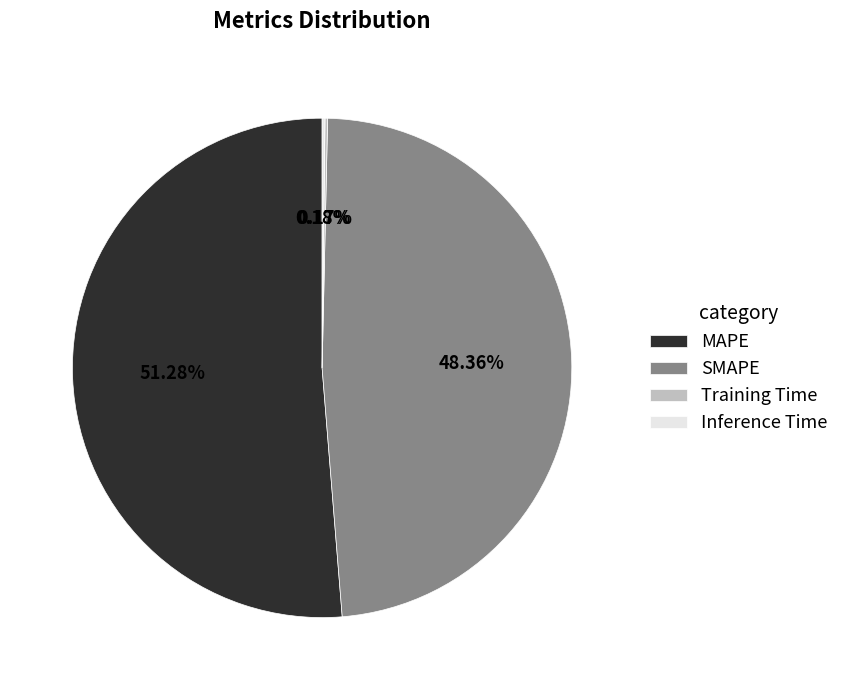

What percentage is the SMAPE slice, to the nearest percent?

48%